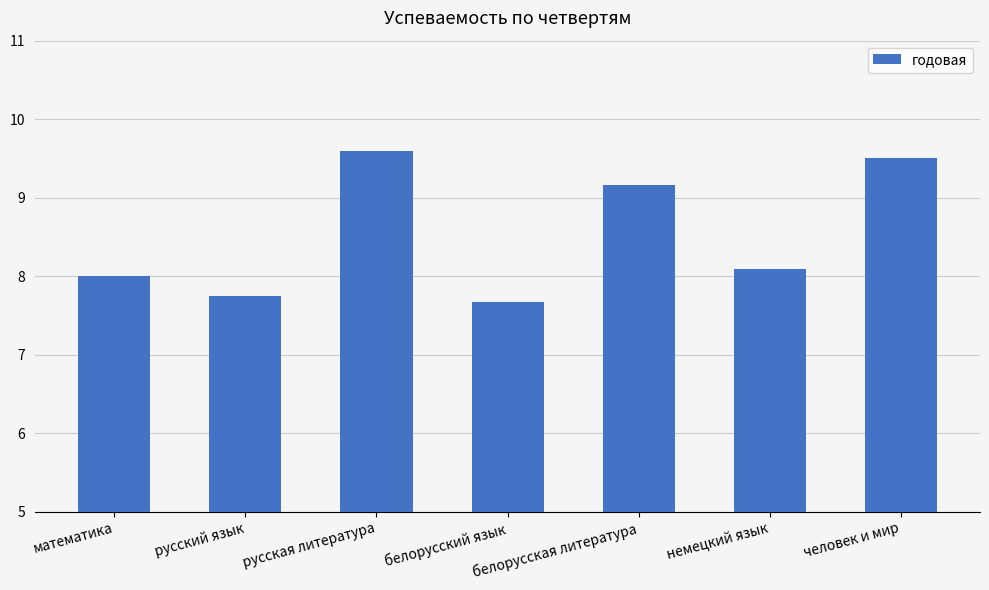

Is it true that the value at человек и мир is 4.0?

False